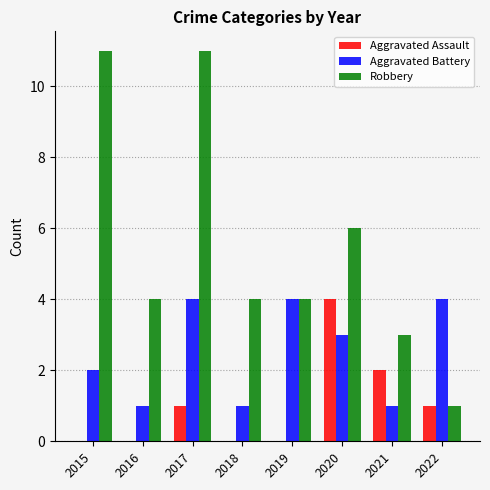

Is the value of Robbery at 2022 greater than the value of Aggravated Battery at 2019?

No